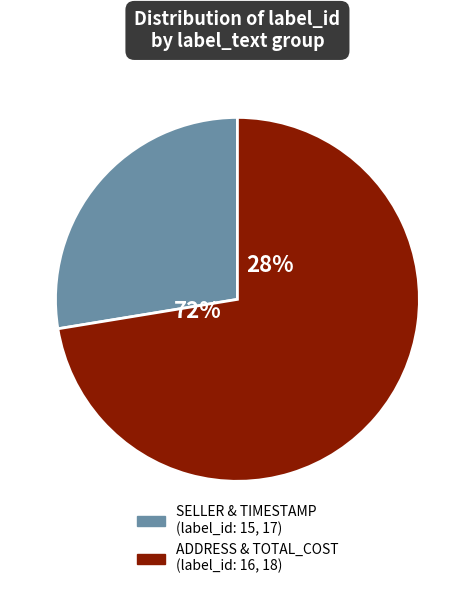

The ADDRESS slice represents 26% of the pie. True or false?

False